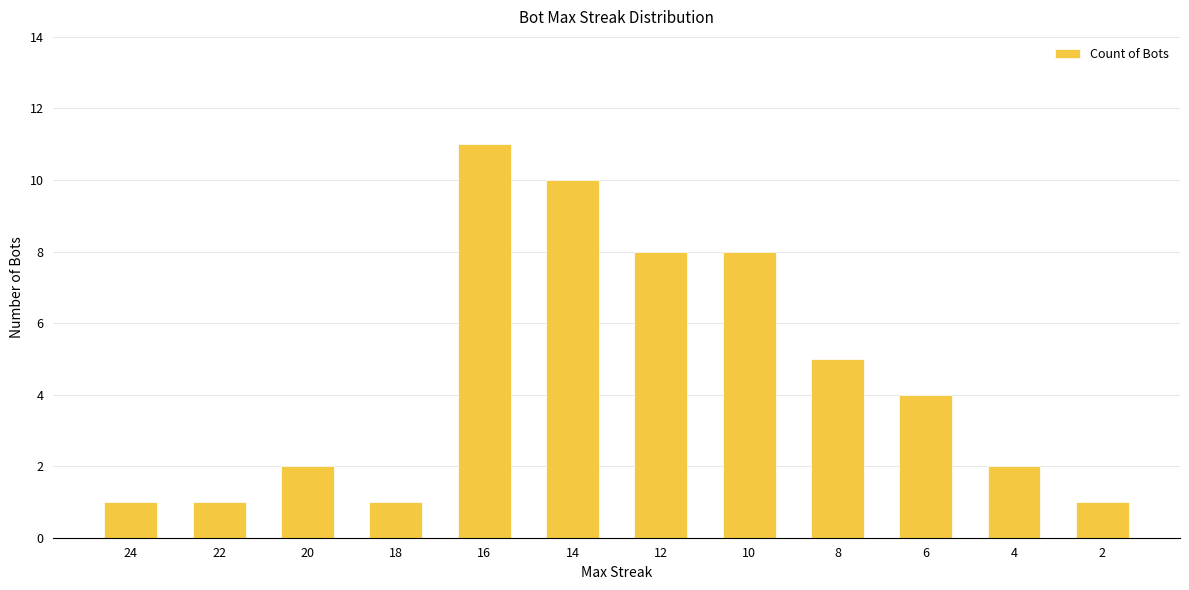

What is the sum of the values at 22 and 12?

9